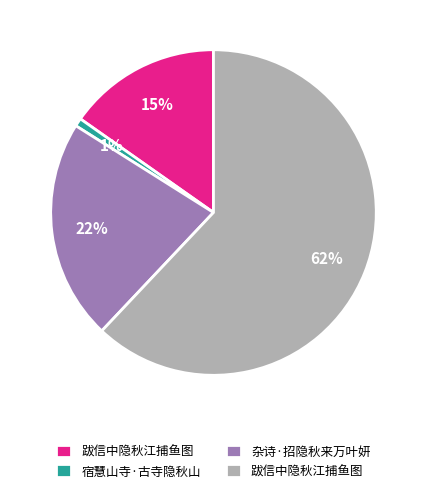

Is there a majority slice in this chart?

Yes